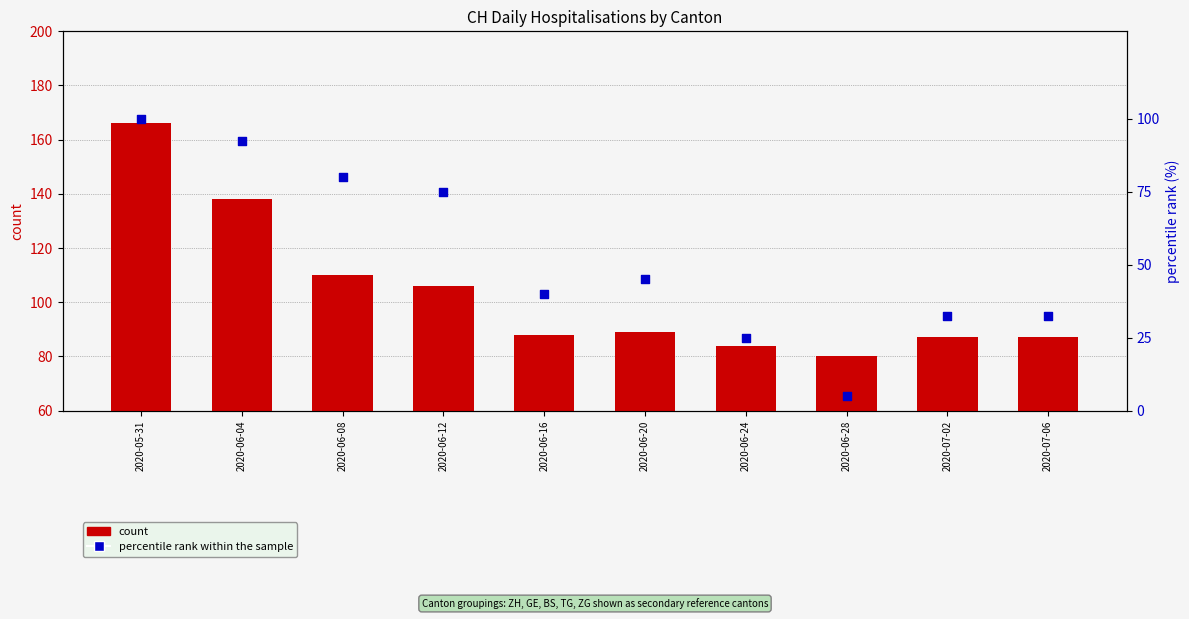

Which series reaches the maximum Y coordinate?

count (CH)